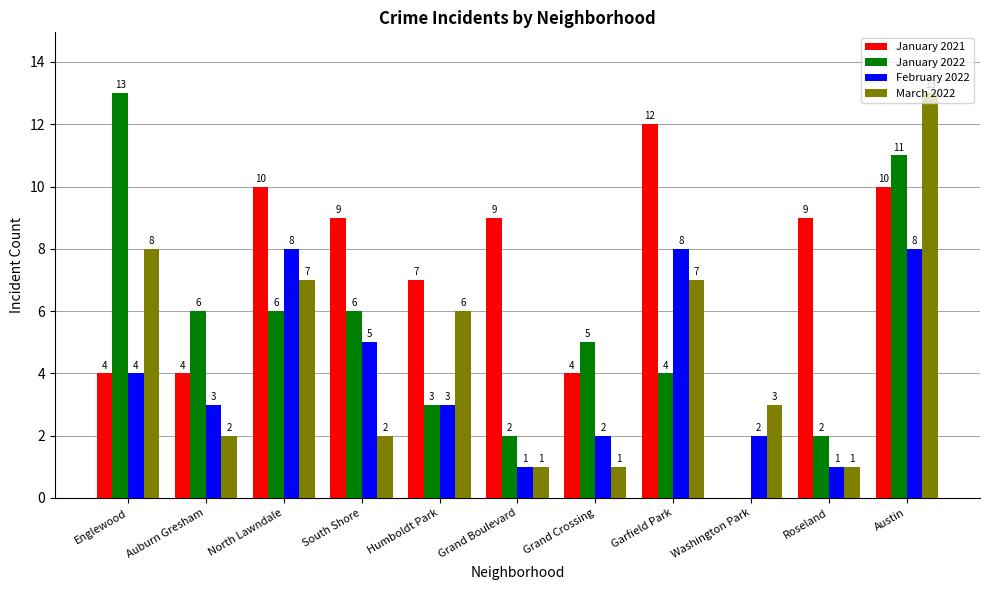

At which label does February 2022 first exceed 3?

Englewood